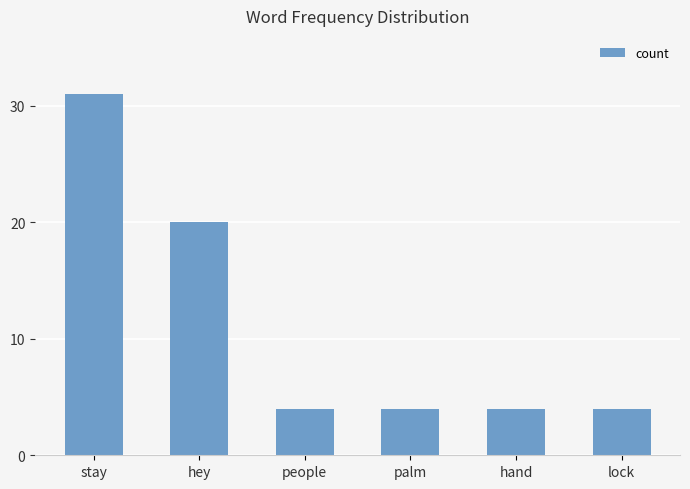

Count the number of data series in this chart.

1